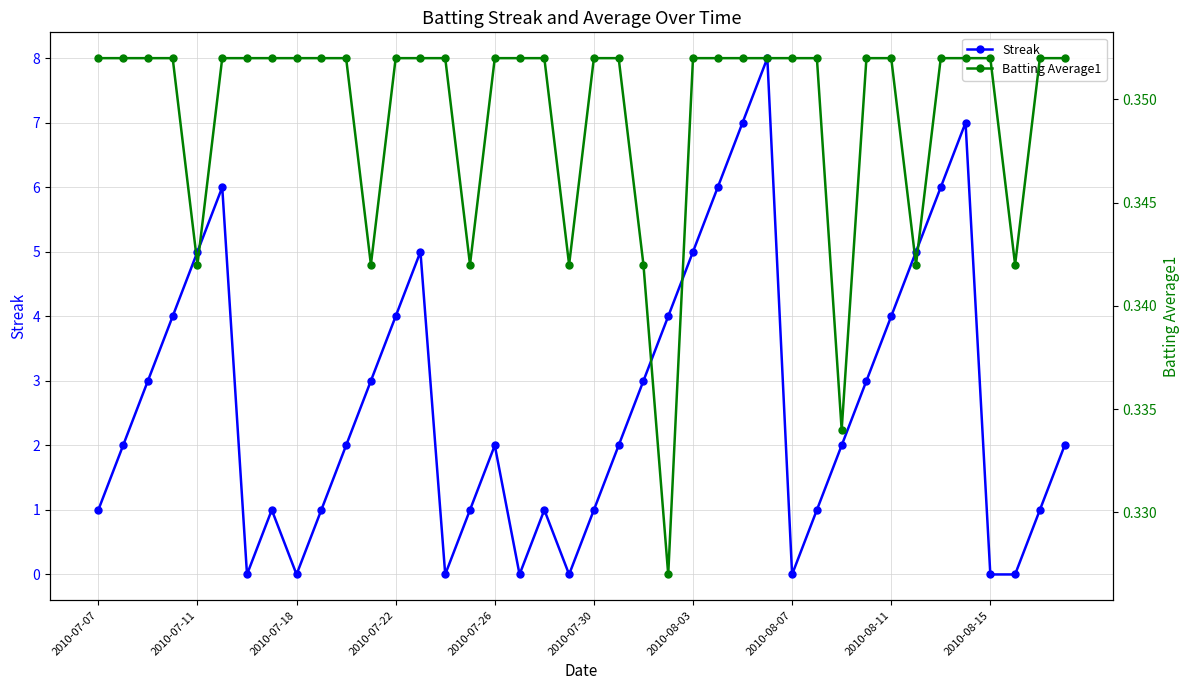

True or false: Batting Average1 has a value of 0.5 at 14.

False